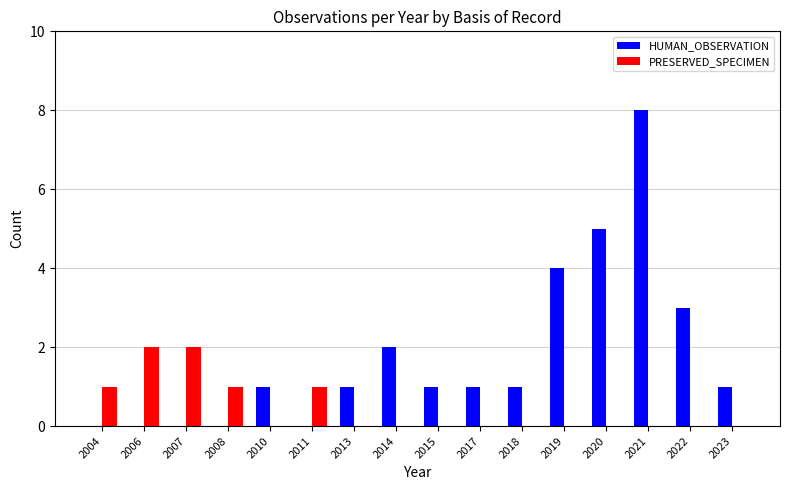

What is the spread (max minus min) of values at 2004?

1